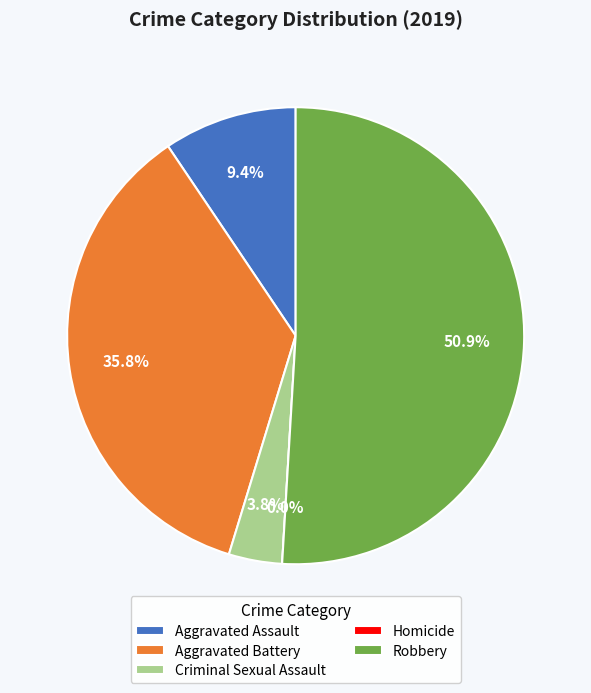

Which slice is the largest?

Robbery